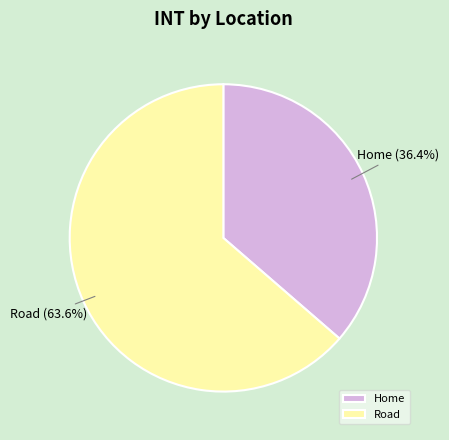

Which category accounts for the majority?

Road